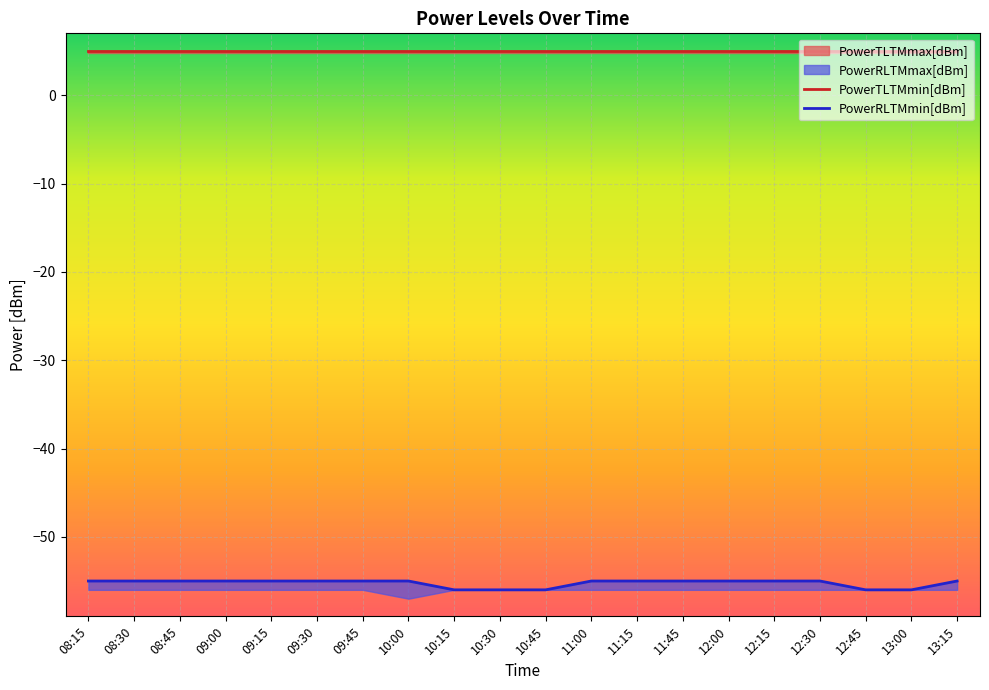

What is the greatest value displayed?

5.0